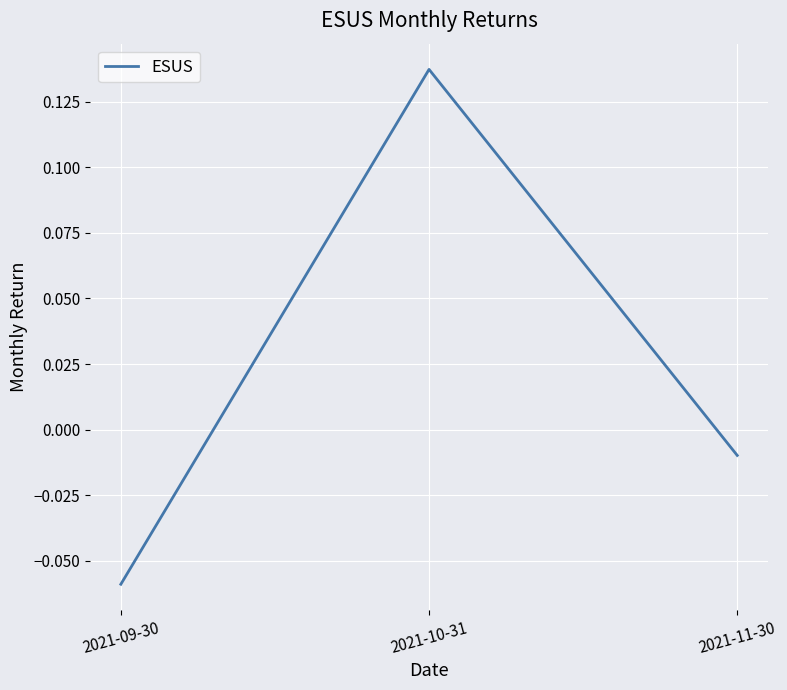

How many lines are shown in the chart?

1